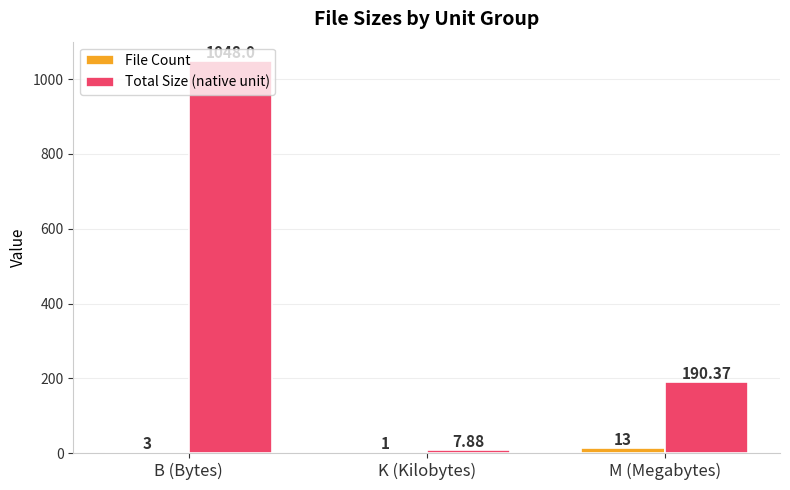

What are all the series names shown in the legend?

File Count, Total Size (native unit)